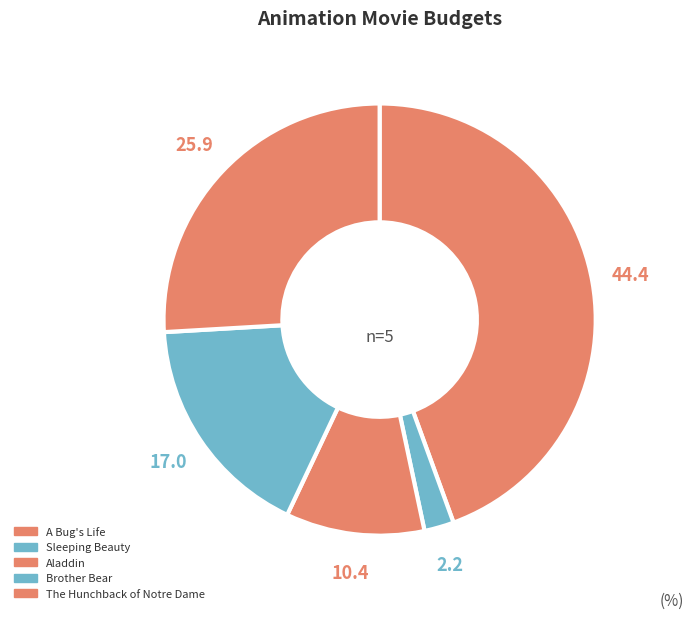

How many slices are in this pie chart?

5